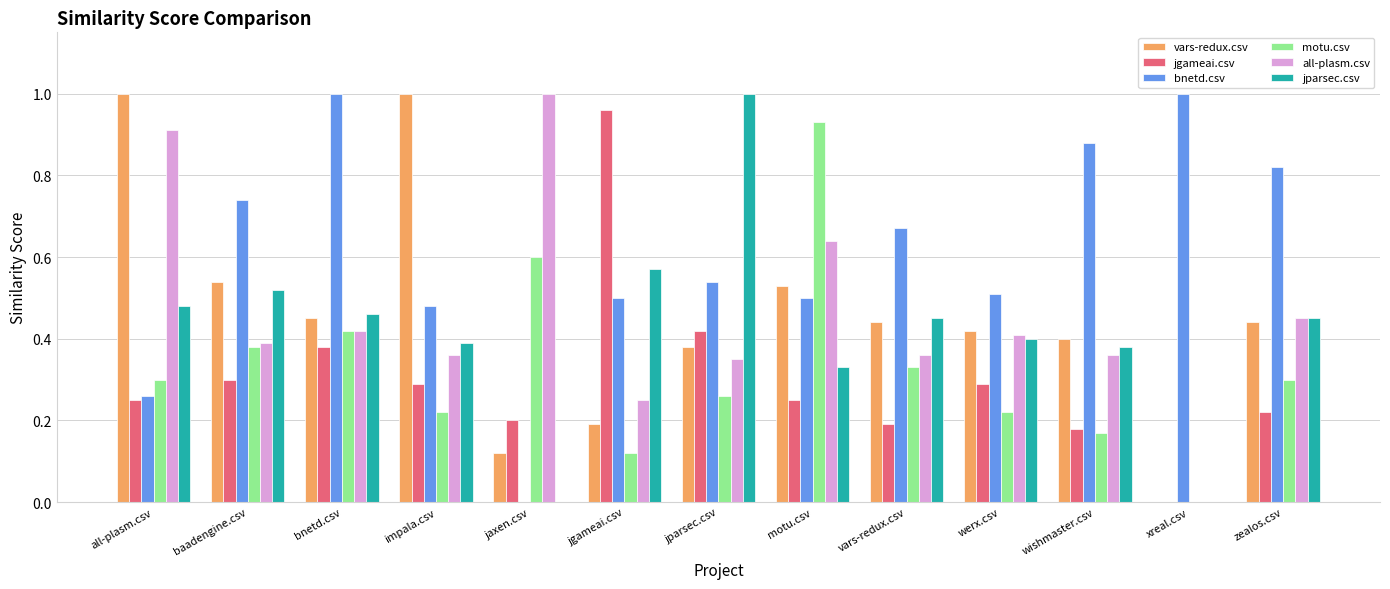

How many groups of bars are there?

13